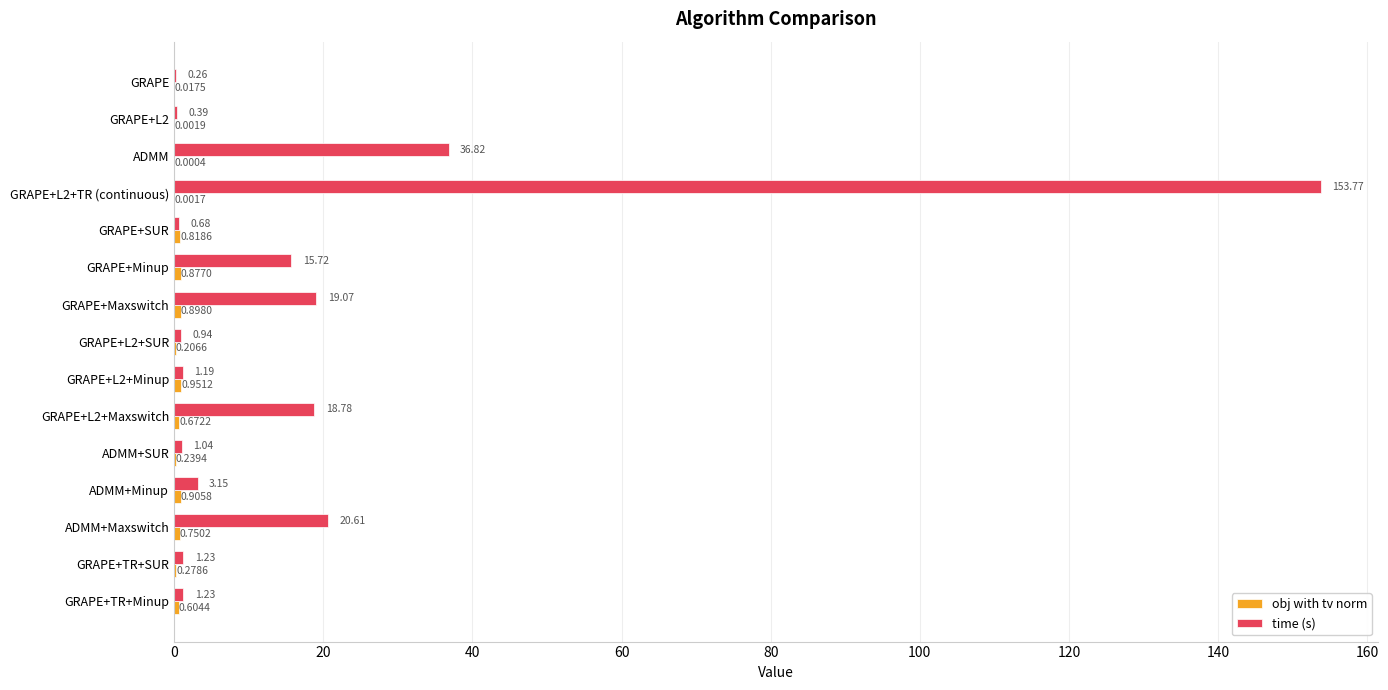

What is the maximum value shown in the chart?

153.8